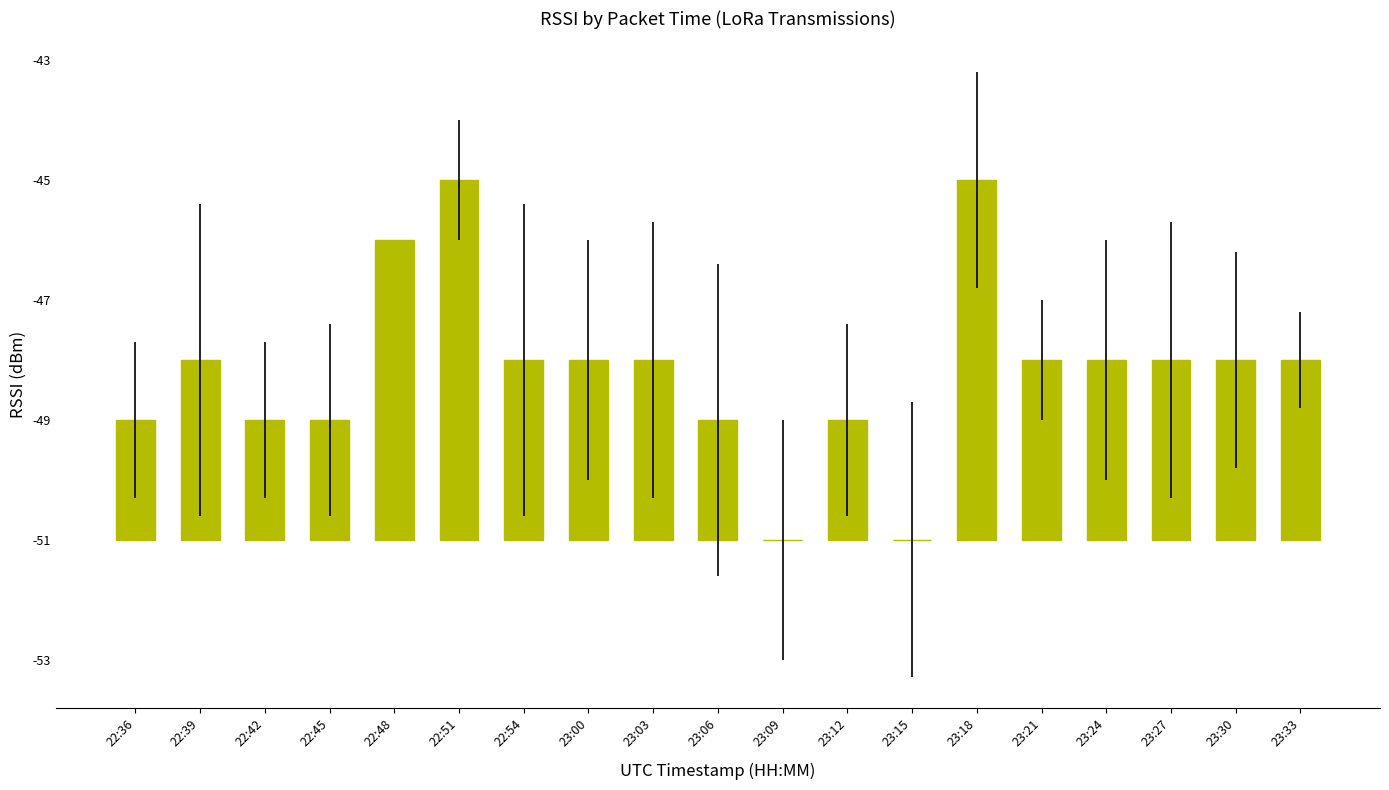

What is the label of the 14th bar from the right?

22:51